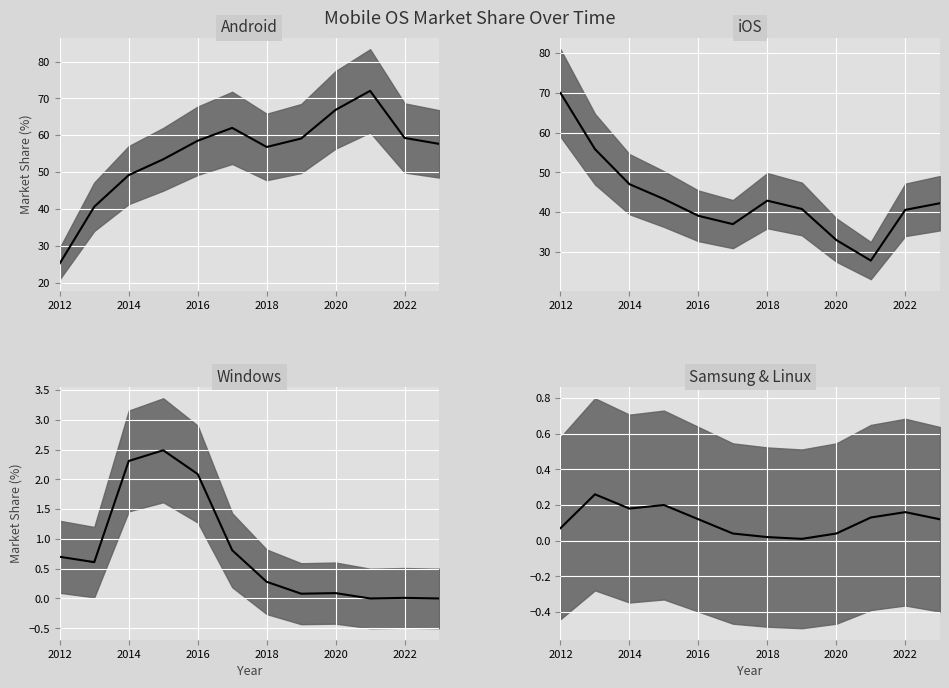

Which series has the widest spread of values?

Android median